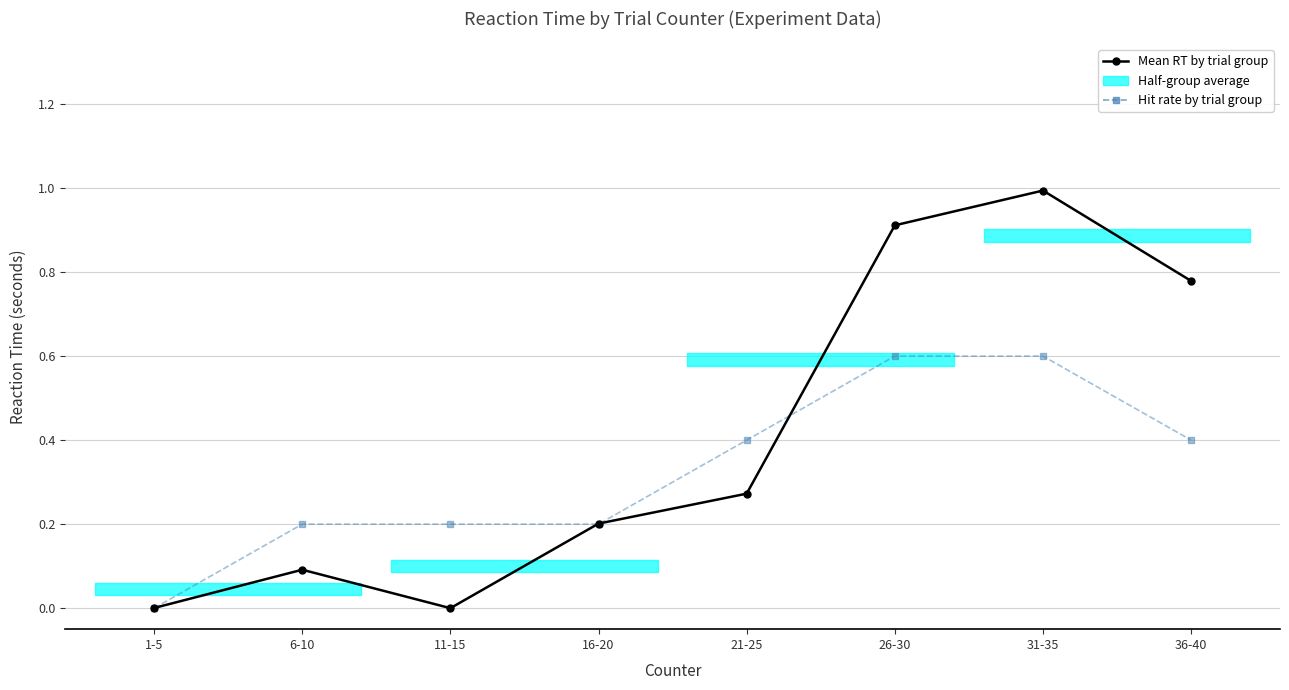

What is the greatest value displayed?

1.0